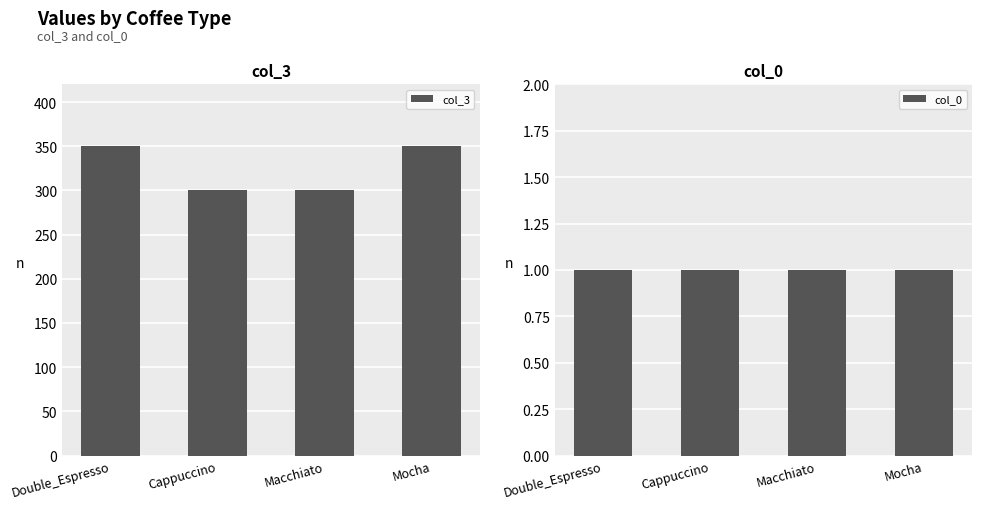

Which series has the widest spread of values?

col_3